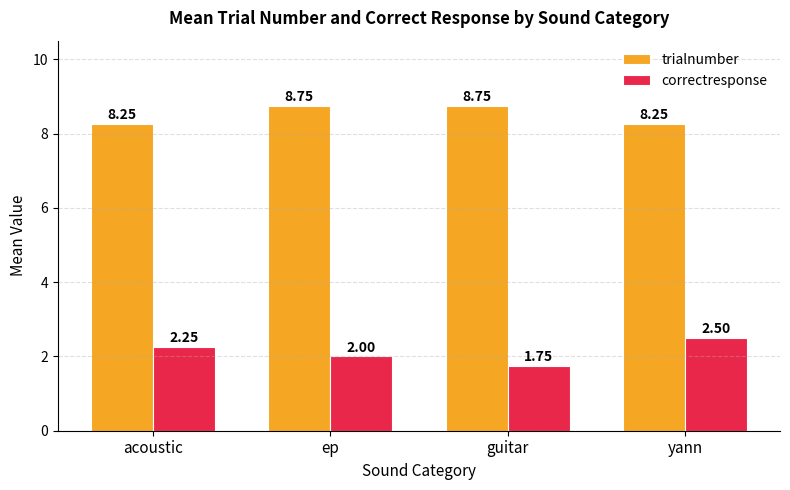

What is the total value across all series at yann?

10.8